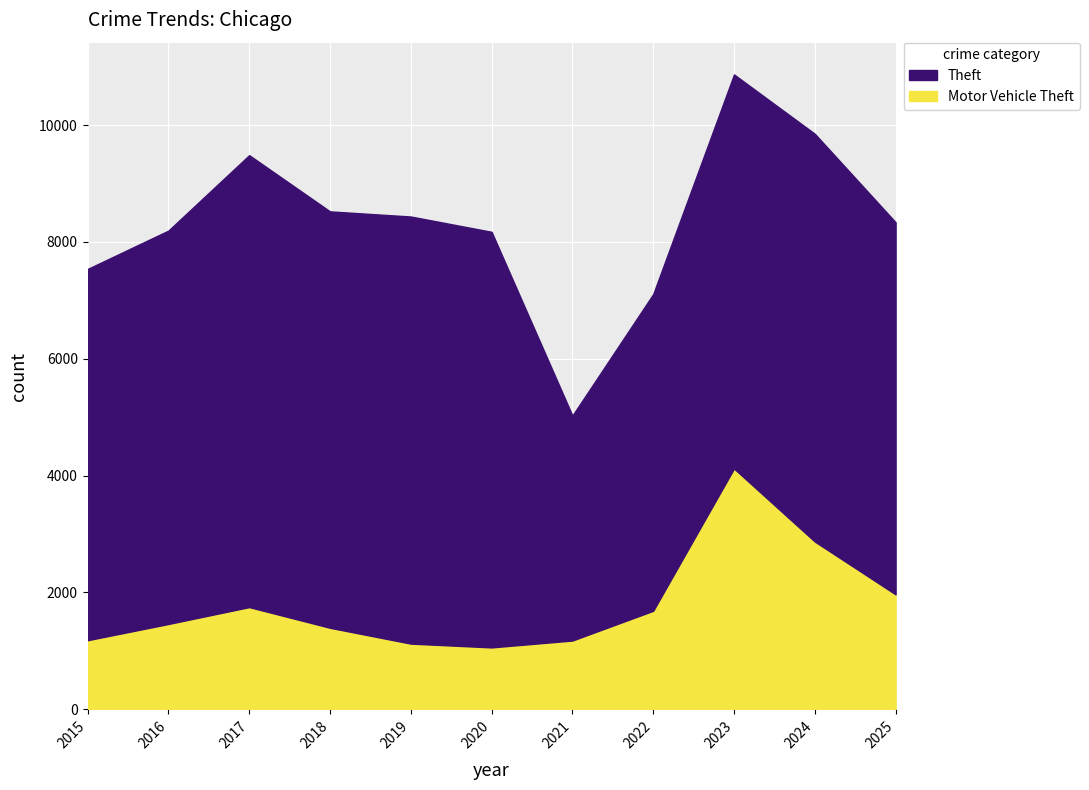

Is it true that Theft equals 12742 at 2019?

False